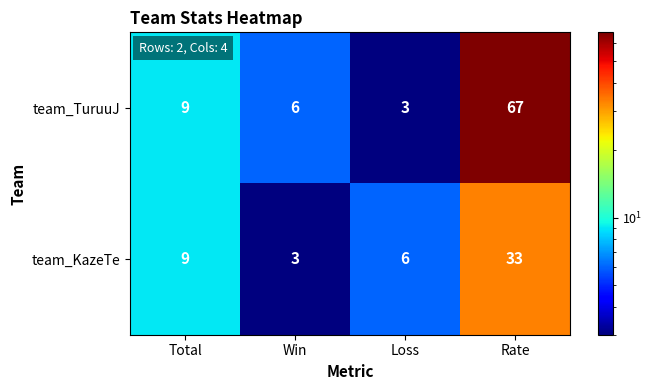

Which series has the widest spread of values?

team_TuruuJ